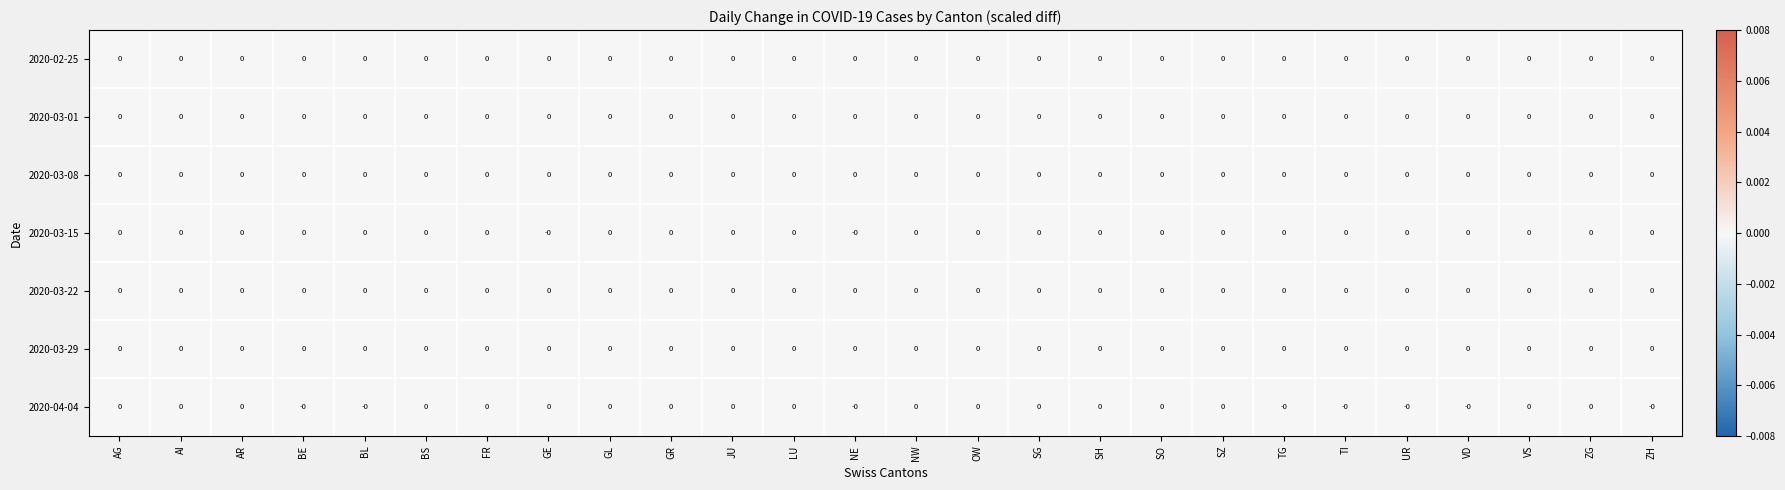

At which category is the sum across all series the highest?

VD